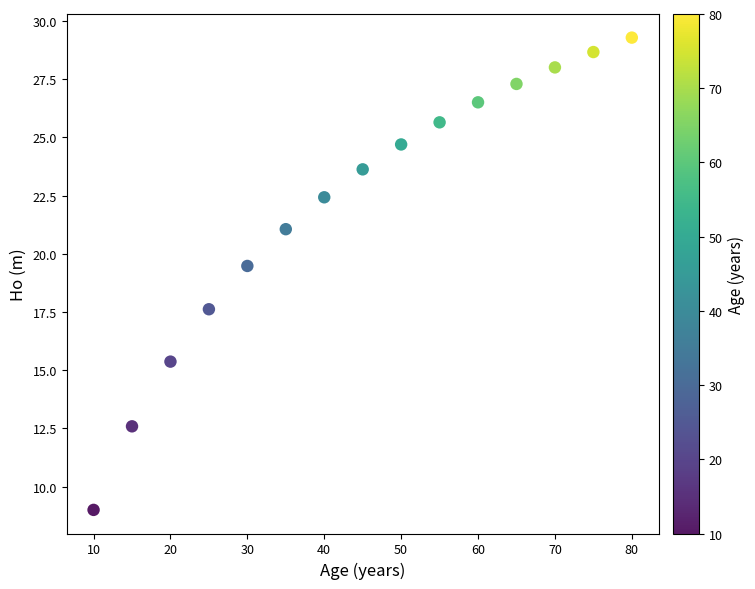

What is the range of X values (max minus min)?

70.0